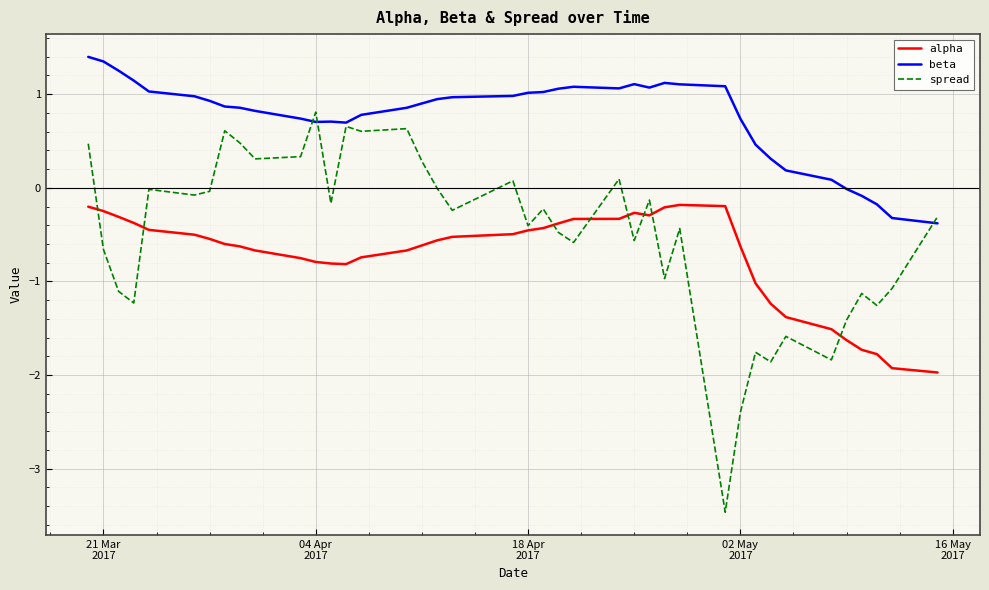

Which series has the widest spread of values?

spread